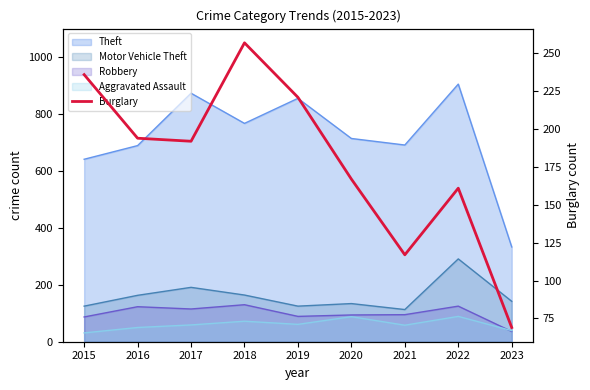

What value does the data have at 2018, to the nearest 50?

250